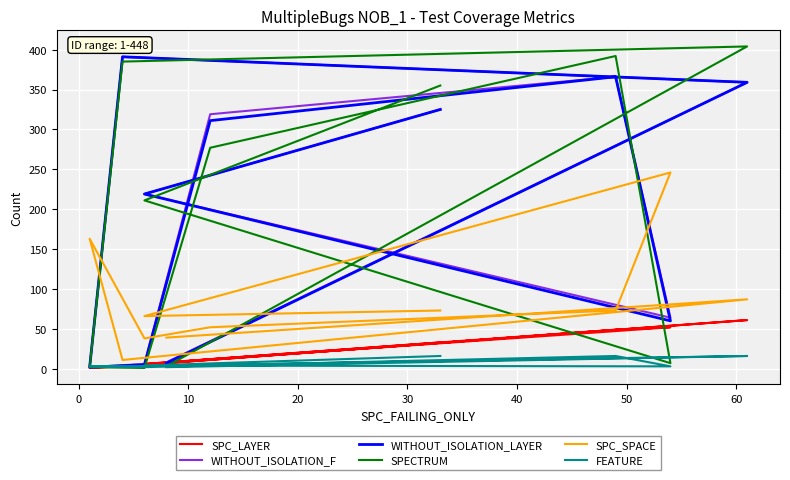

True or false: SPC_SPACE and SPC_LAYER intersect in this chart.

False